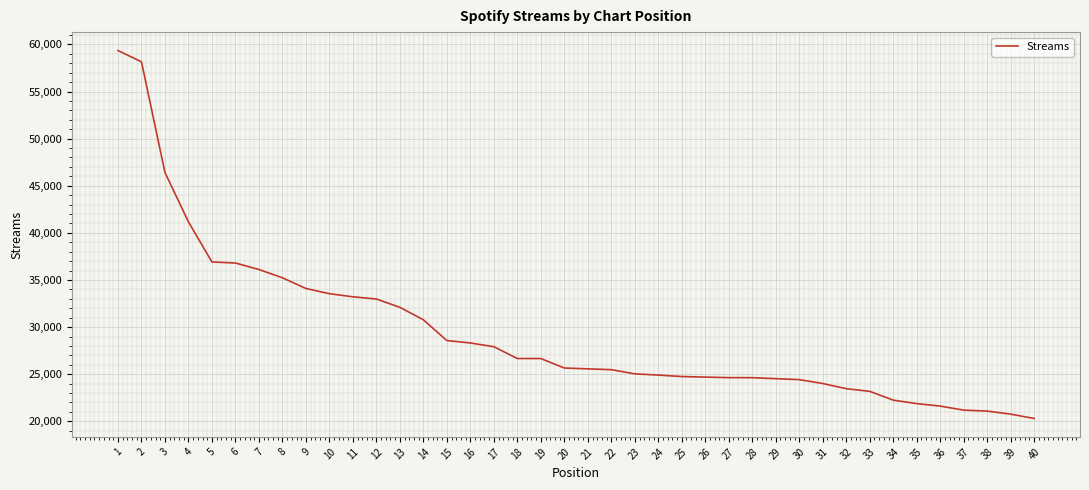

What is the sum of the values at 34 and 18?

48912